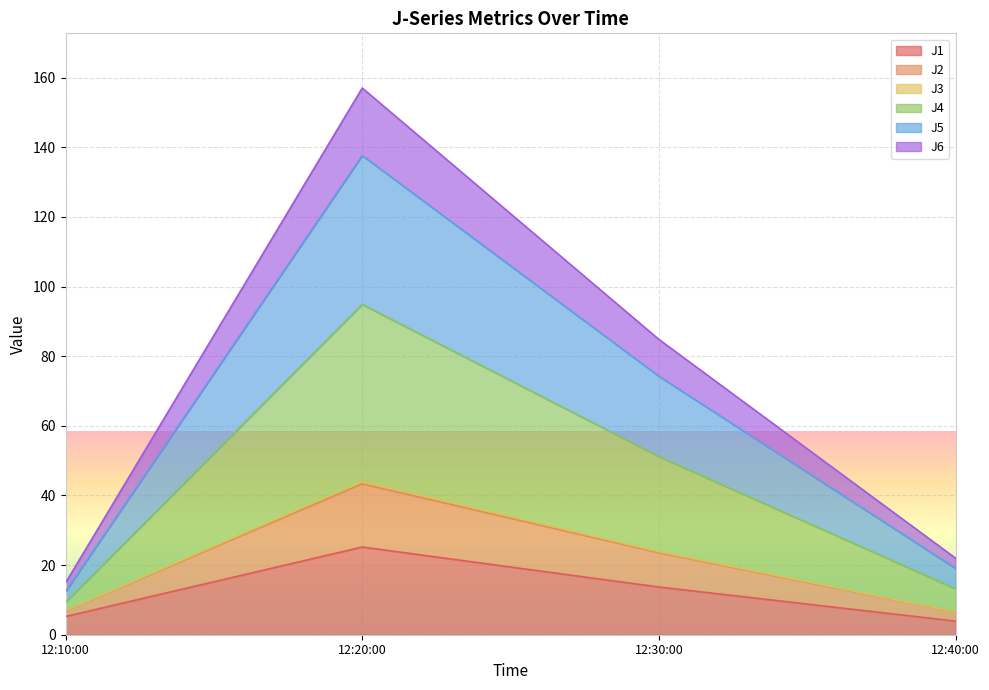

The value of J1 at 12:20:00 is 37.3. True or false?

False